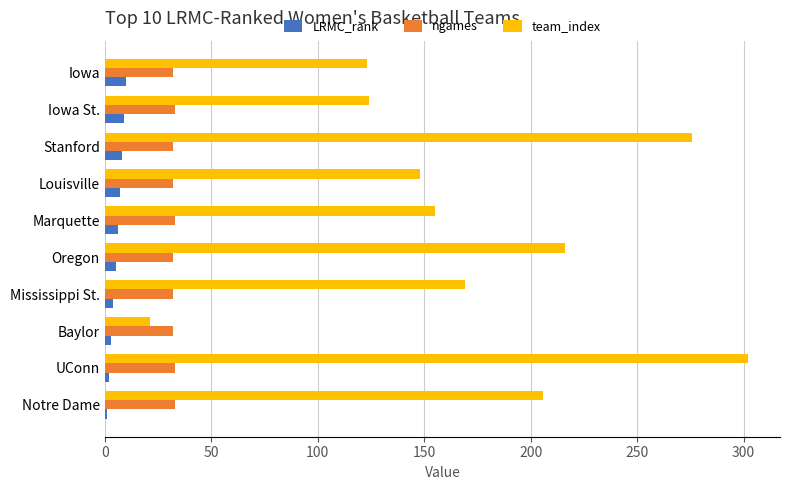

At how many categories does at least one series exceed 139?

7